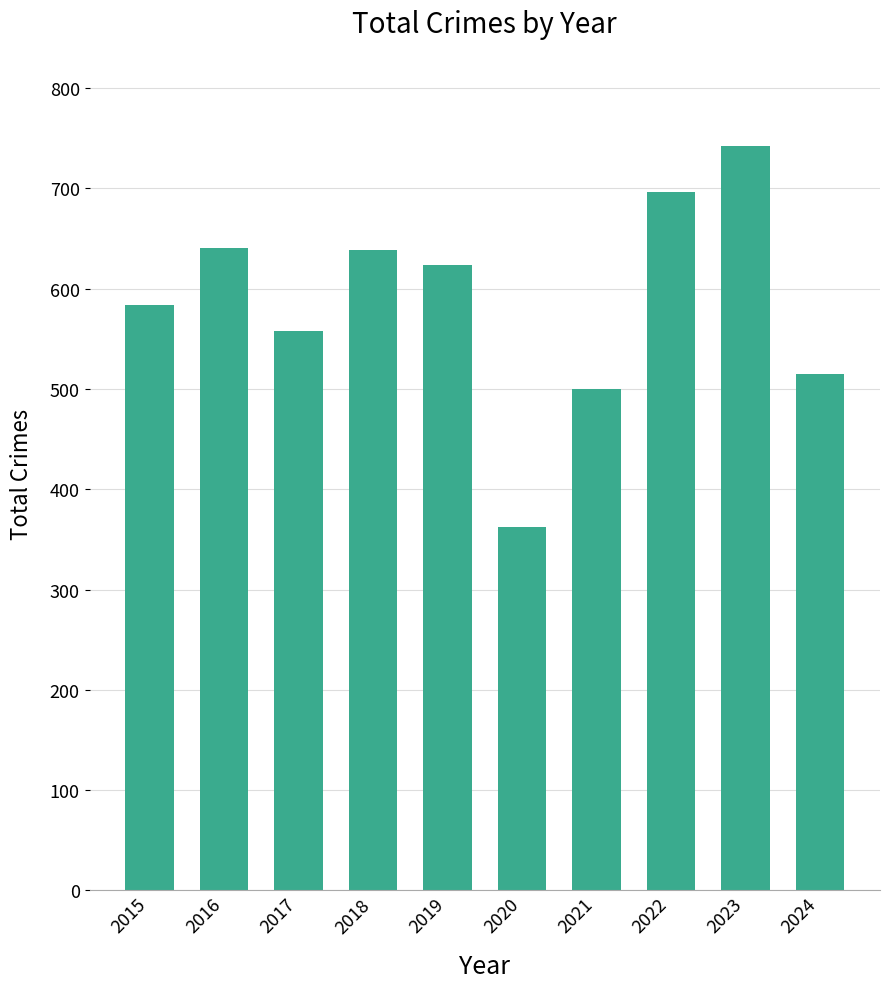

What is the change in value from 2015 to 2018?

+55